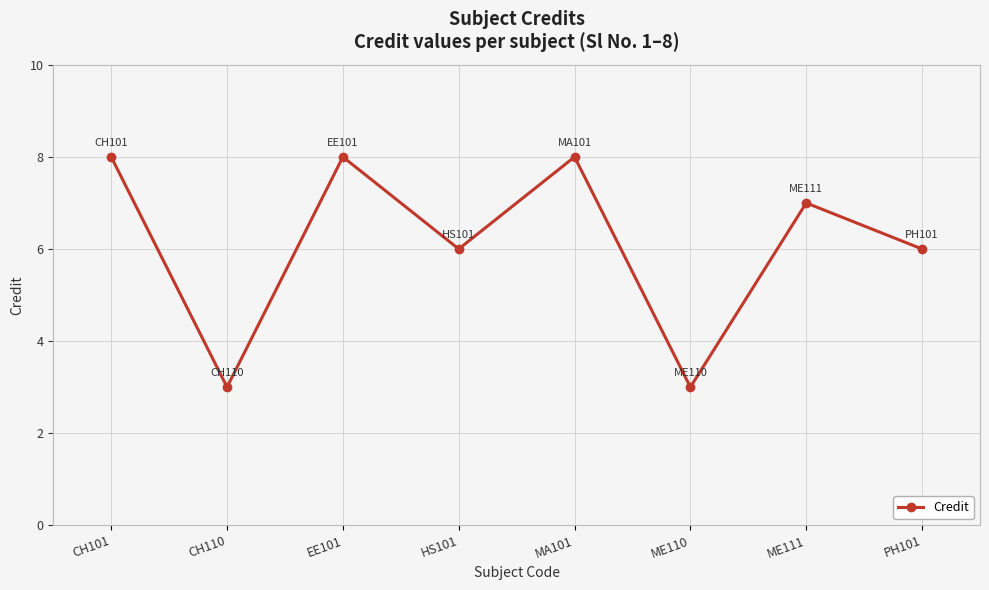

The chart shows a value of 8 at CH101. True or false?

True